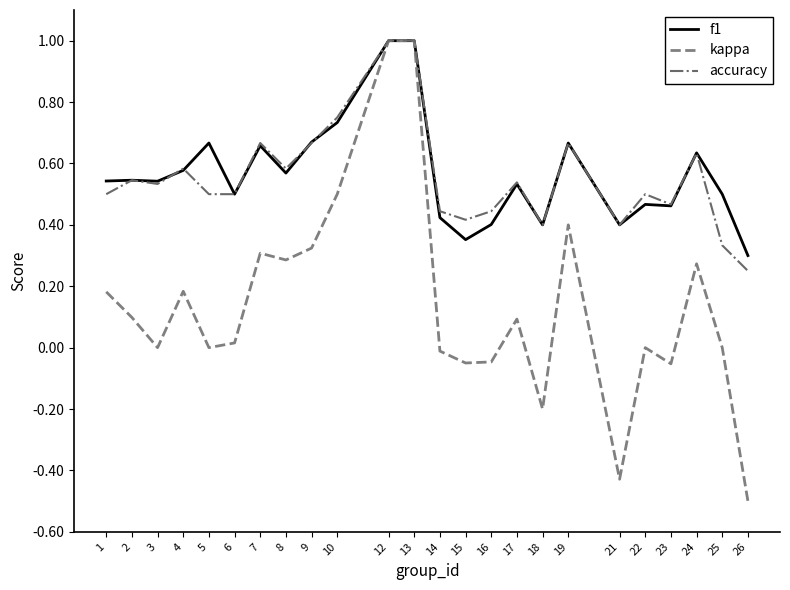

The value of accuracy at 23 is 0.5. True or false?

True